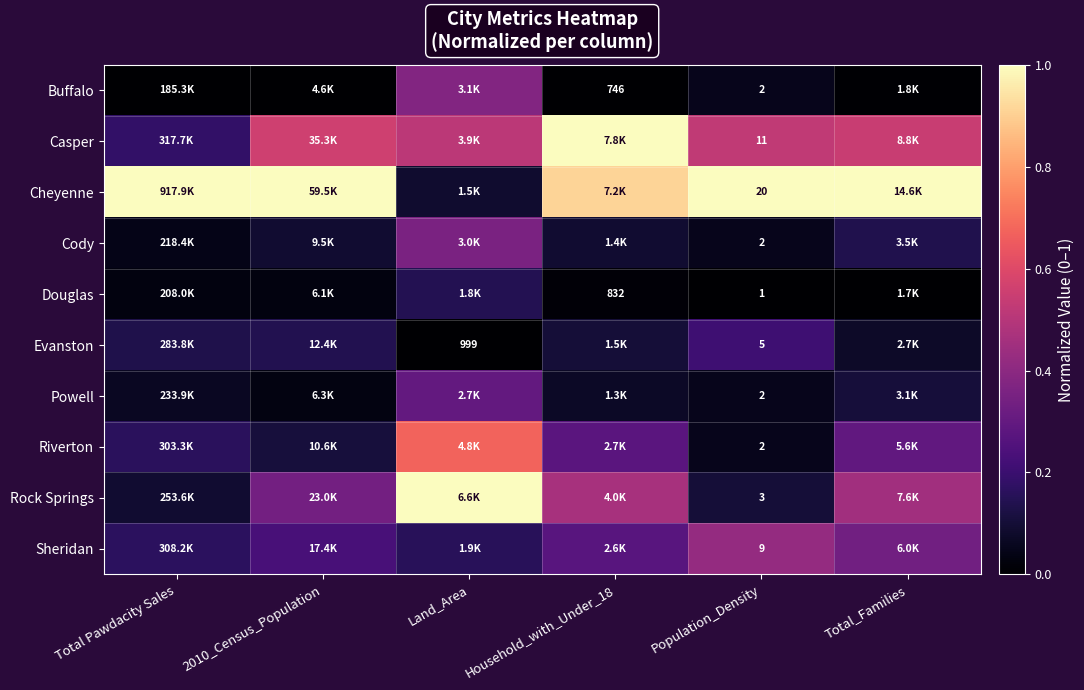

The Douglas series shows 0.1 at Land_Area. True or false?

True